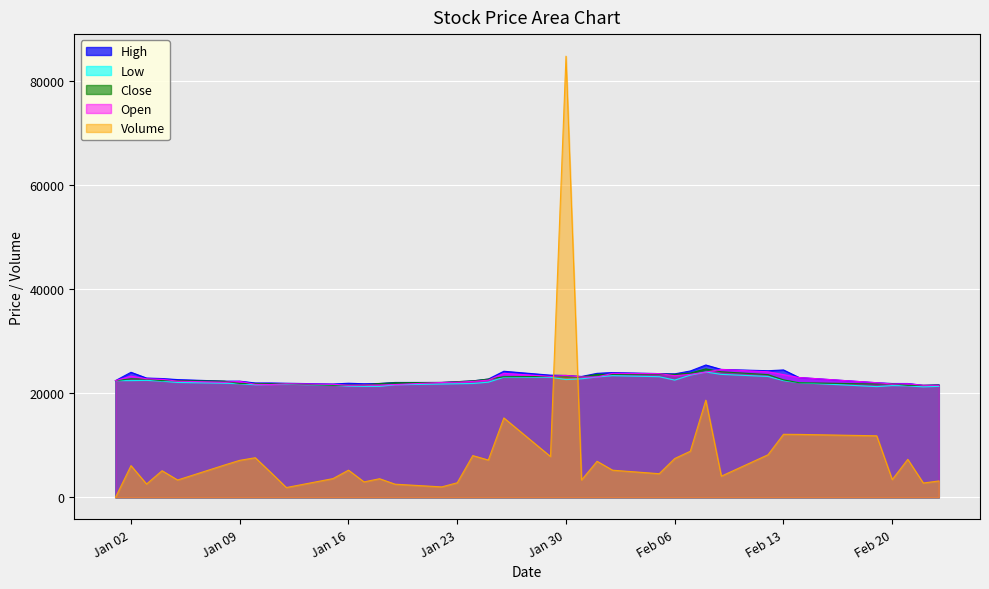

Where is the first local minimum for High?

2018-01-15